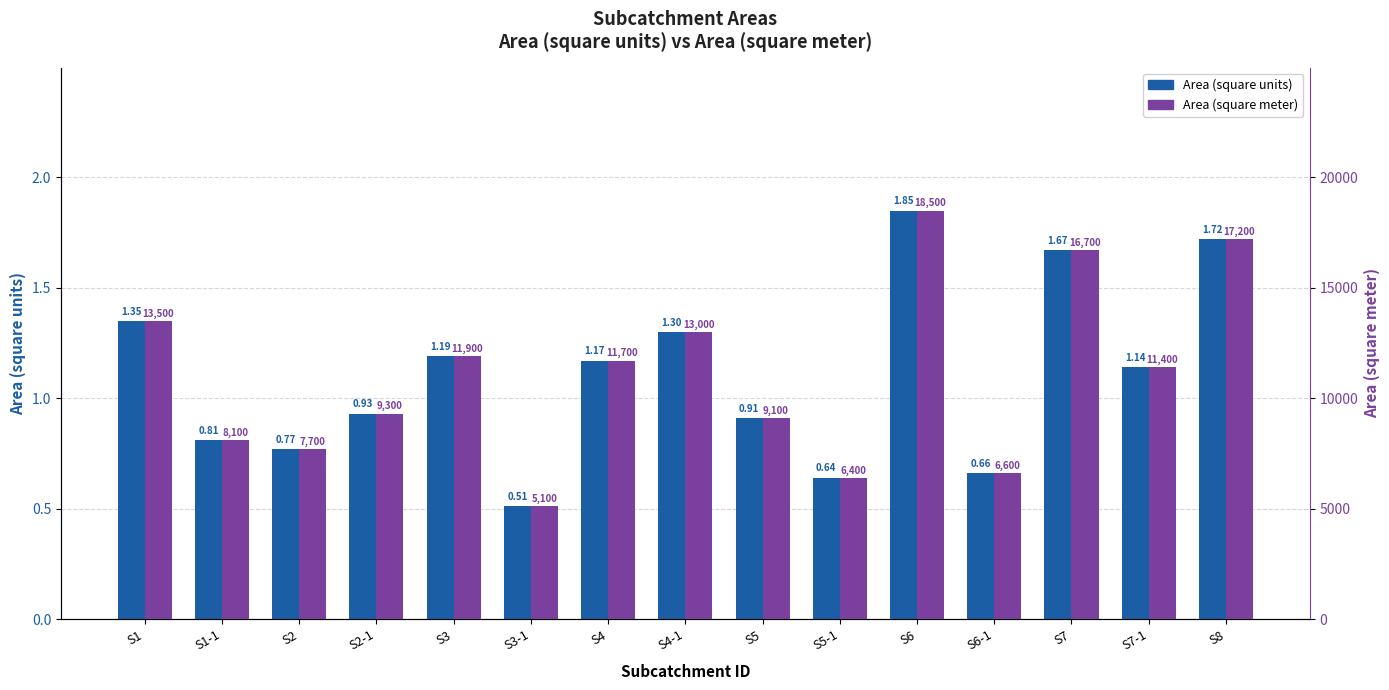

List the series in order of their peak value, lowest first.

Area (square units), Area (square meter)